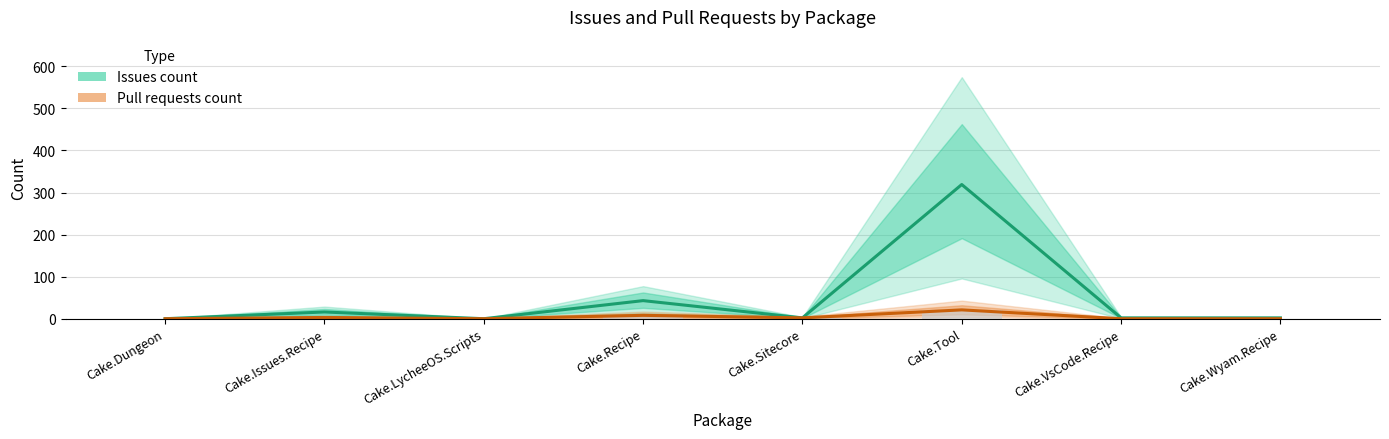

Is the value of Issues count at Cake.Sitecore greater than the value of Pull requests count at Cake.LycheeOS.Scripts?

Yes